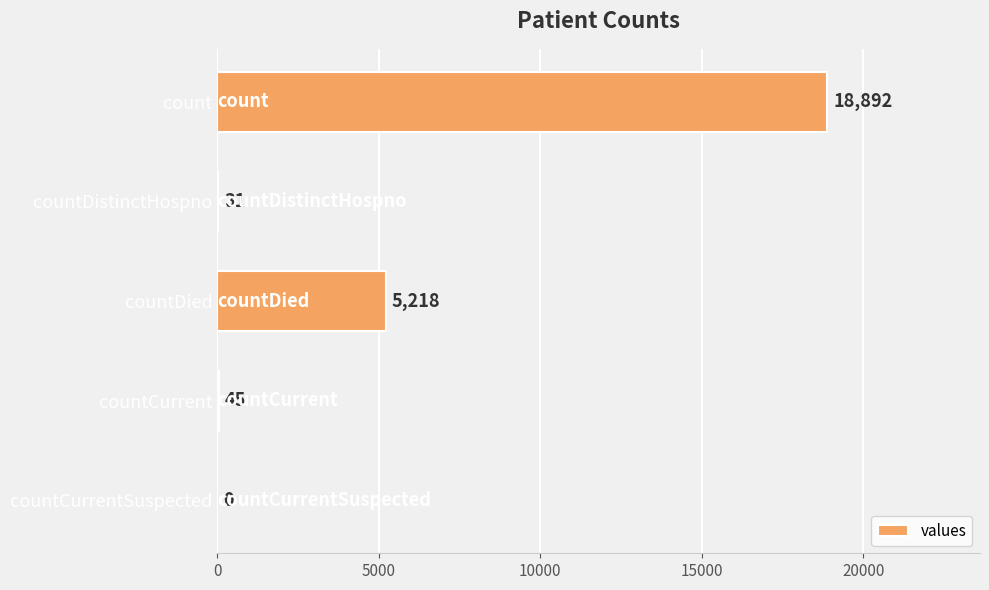

What is the sum of all values?

24186